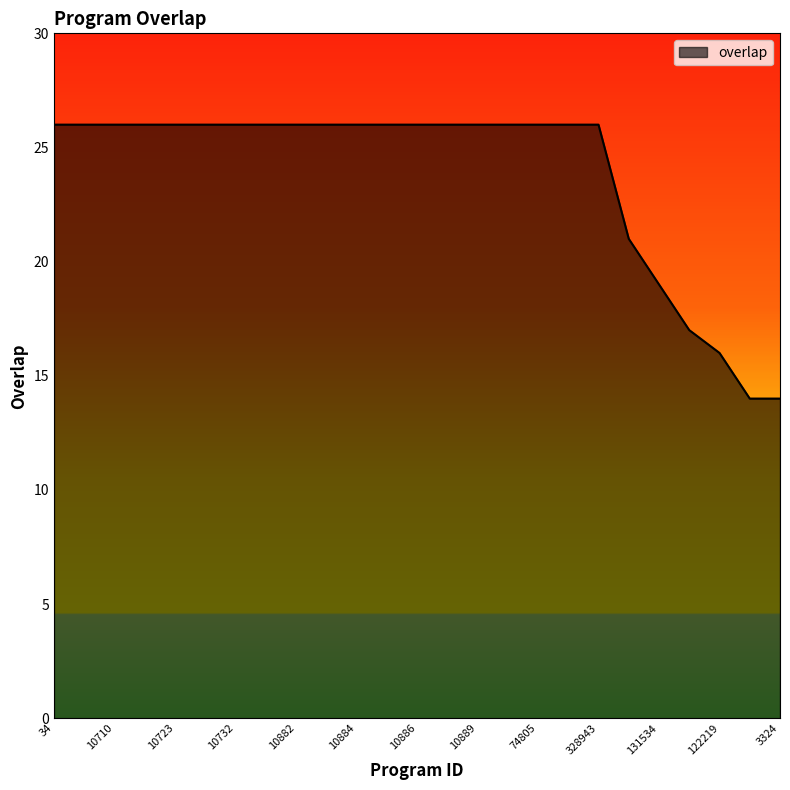

How many categories are shown in the chart?

25